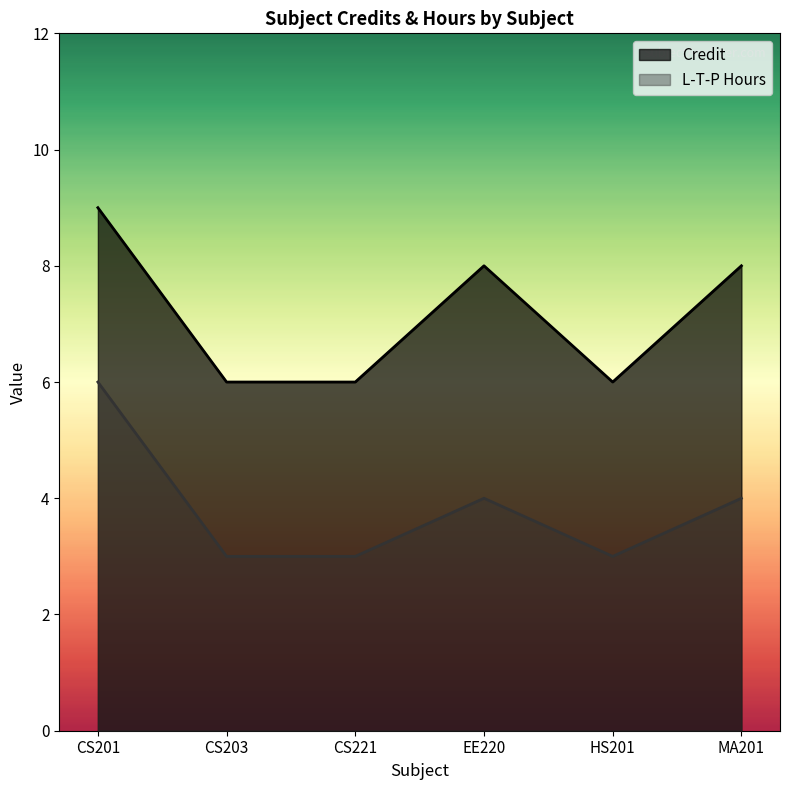

True or false: L-T-P Hours and Credit intersect in this chart.

False